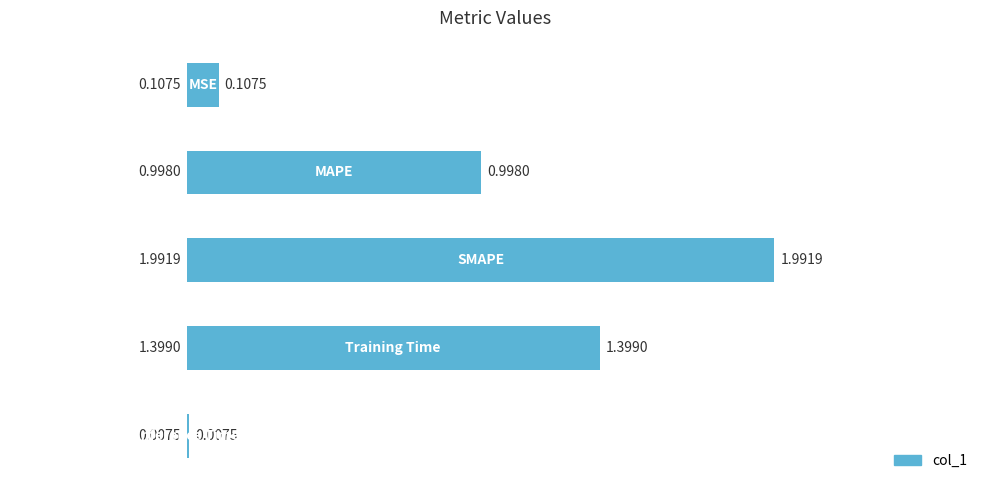

Are the bars horizontal?

Yes